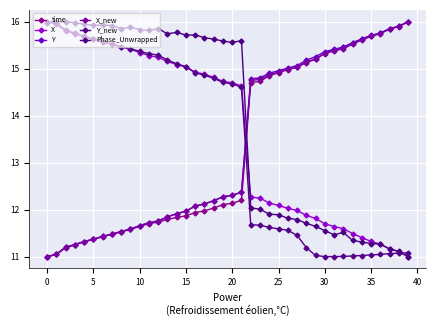

How many values in the Phase_Unwrapped series are below 15?

18